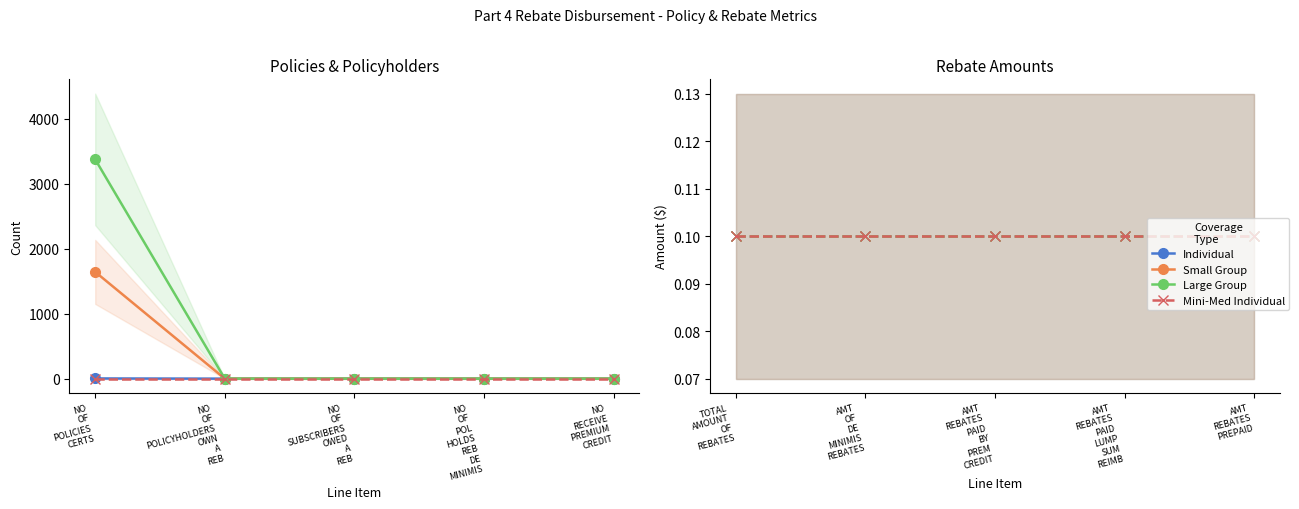

What is the difference between the maximum and minimum values in the Small Group series?

1642